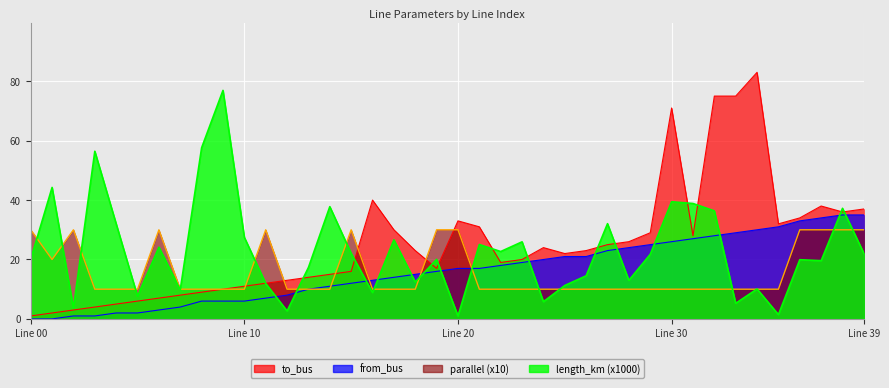

Reading left to right, extract all data points from this chart.

length_km: 20.1	44.3	3.7	56.4	32.0	7.6	24.1	9.8	57.6	76.9	27.5	11.9	2.7	17.3	37.8	22.1	8.9	26.6	12.4	20.0	1.0	25.0	22.7	25.9	5.8	11.3	14.5	32.1	13.0	21.7	39.4	38.8	36.4	5.2	10.1	1.4	19.9	19.6	37.2	22.1
to_bus: 1.0	2.0	3.0	4.0	5.0	6.0	7.0	8.0	9.0	10.0	11.0	12.0	13.0	14.0	15.0	16.0	40.0	30.0	23.0	17.0	33.0	31.0	19.0	20.0	24.0	22.0	23.0	25.0	26.0	29.0	71.0	28.0	75.0	75.0	83.0	32.0	34.0	38.0	36.0	37.0
from_bus: 0.0	0.0	1.0	1.0	2.0	2.0	3.0	4.0	6.0	6.0	6.0	7.0	8.0	10.0	11.0	12.0	13.0	14.0	15.0	16.0	17.0	17.0	18.0	19.0	20.0	21.0	21.0	23.0	24.0	25.0	26.0	27.0	28.0	29.0	30.0	31.0	33.0	34.0	35.0	35.0
parallel: 30.0	20.0	30.0	10.0	10.0	10.0	30.0	10.0	10.0	10.0	10.0	30.0	10.0	10.0	10.0	30.0	10.0	10.0	10.0	30.0	30.0	10.0	10.0	10.0	10.0	10.0	10.0	10.0	10.0	10.0	10.0	10.0	10.0	10.0	10.0	10.0	30.0	30.0	30.0	30.0